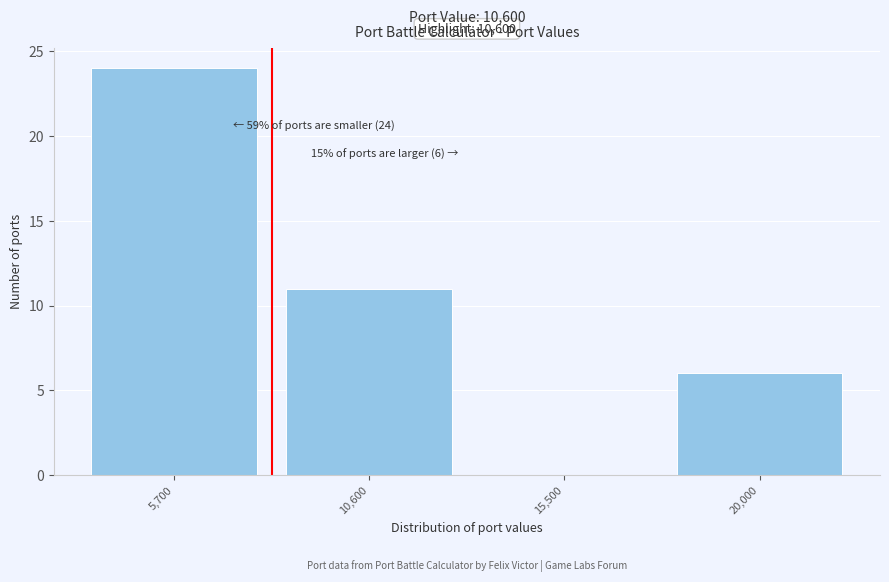

Reading left to right, transcribe all the data shown in this chart.

5,700=24	10,600=11	15,500=0	20,000=6